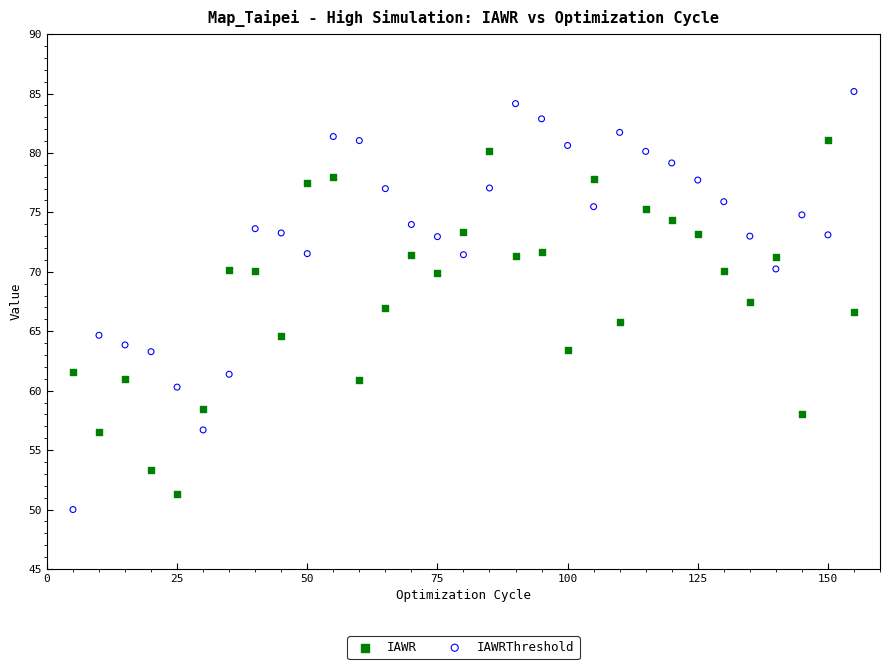

Across all data points, what is the range of X values (max minus min)?

150.0